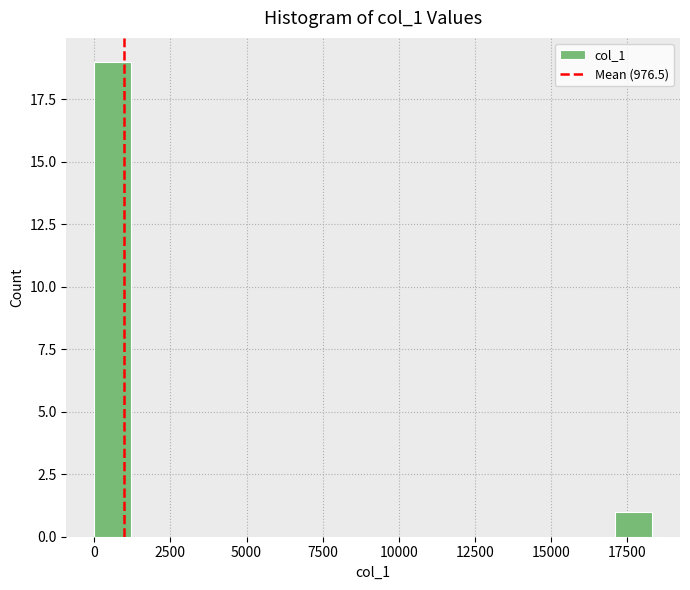

Read against the x-axis, roughly where is the centre of the tallest bar?

500